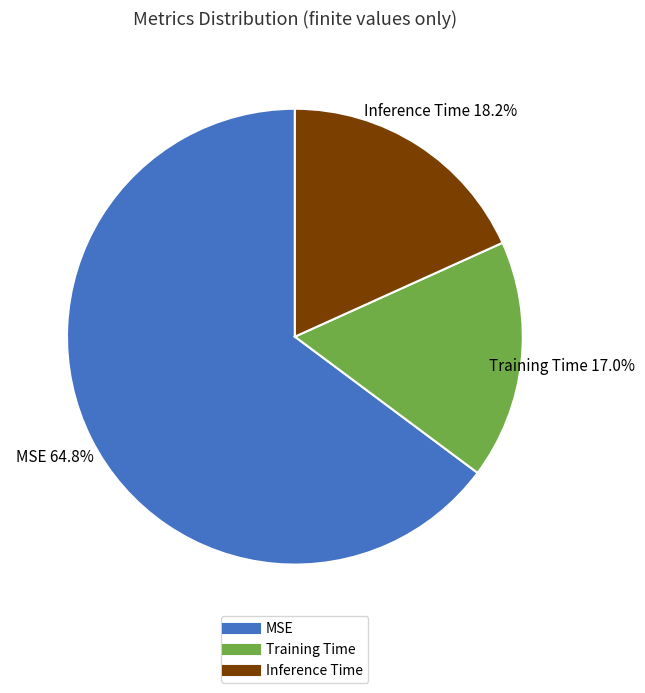

The Training Time slice represents 31% of the pie. True or false?

False